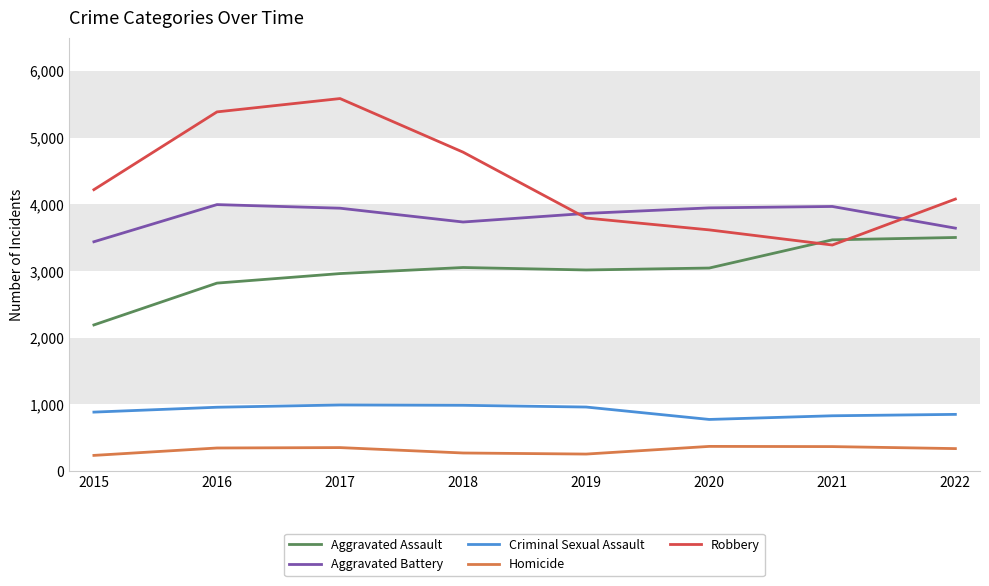

What is the total value across all series at 2020?

11755